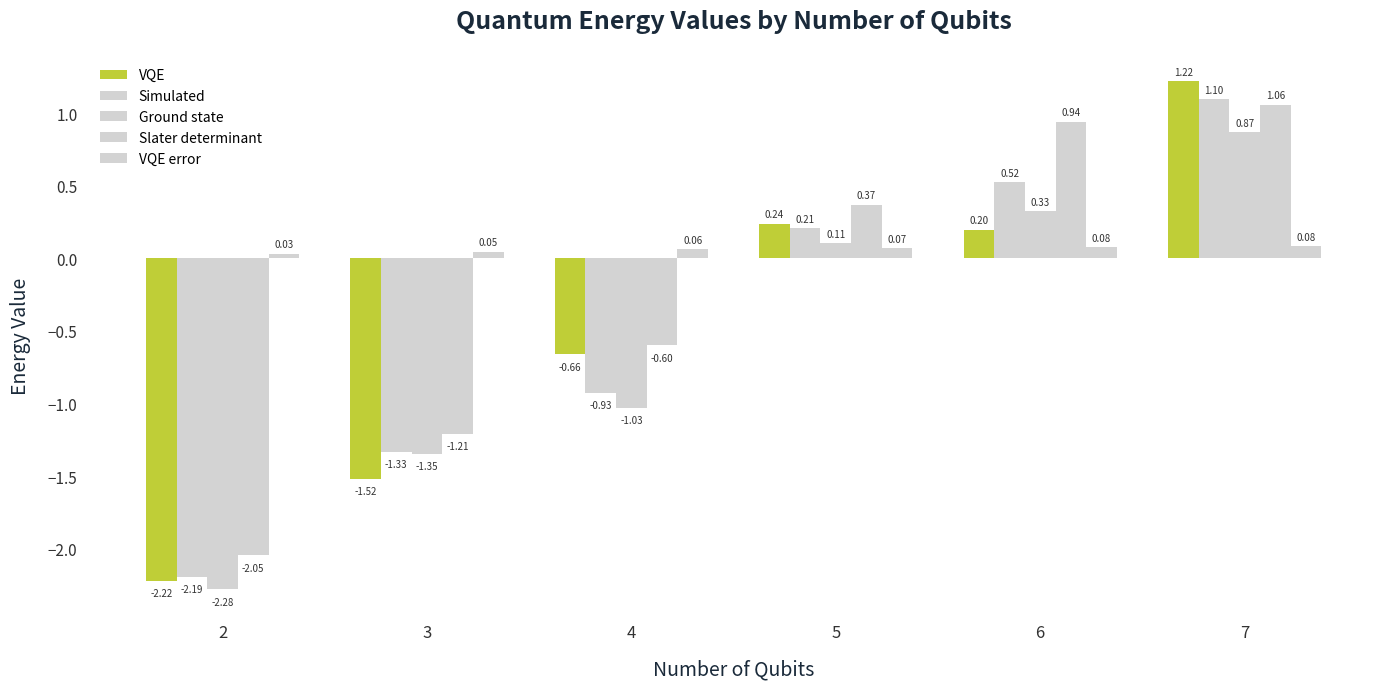

Which has a higher value, 2 or 4?

4